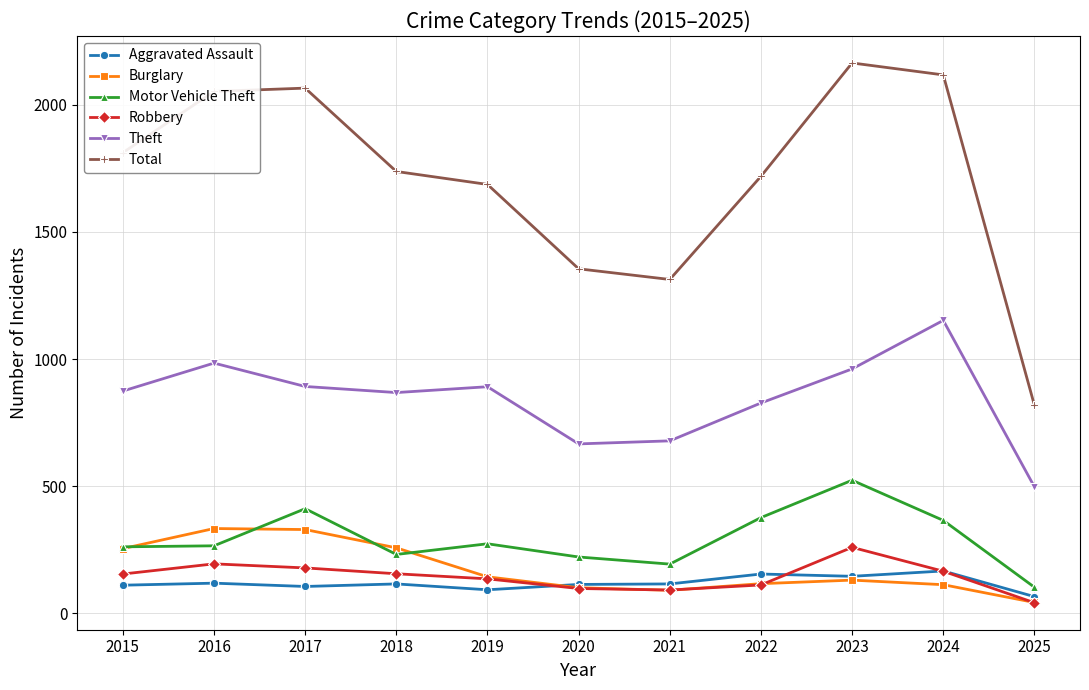

What is the approximate value of Theft at 2019?

891